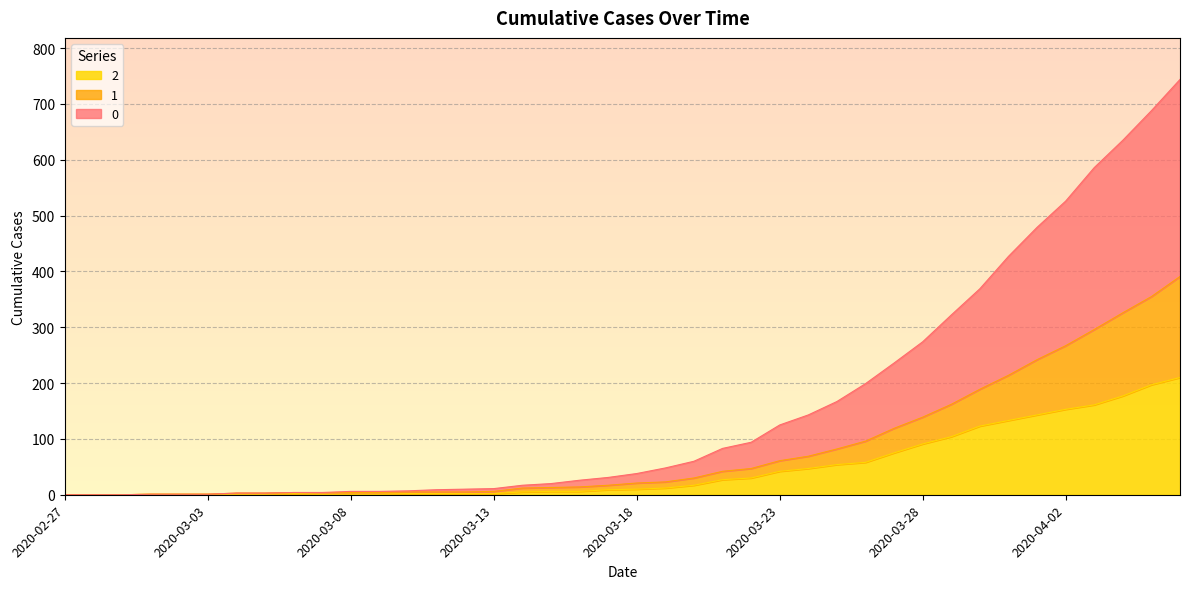

What is the spread (max minus min) of values at 2020-03-08?

5